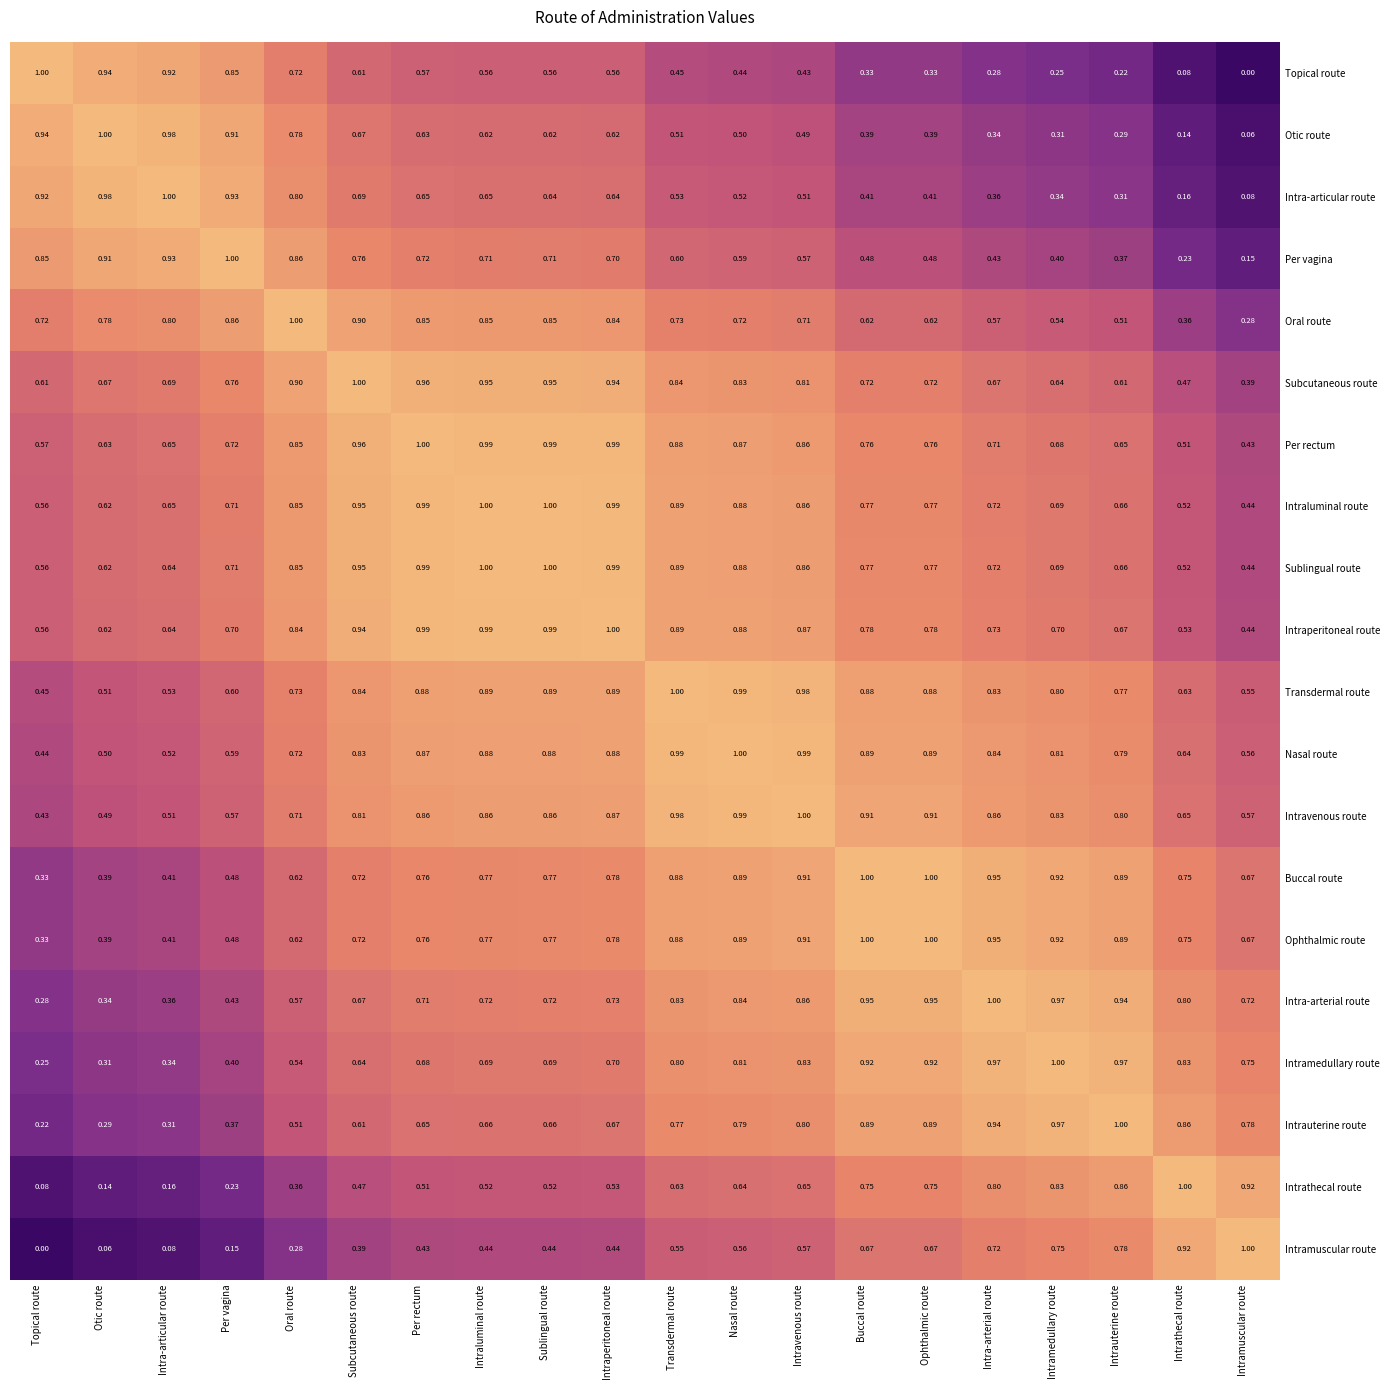

Where is Nasal route nearest to the value 0?

Topical route